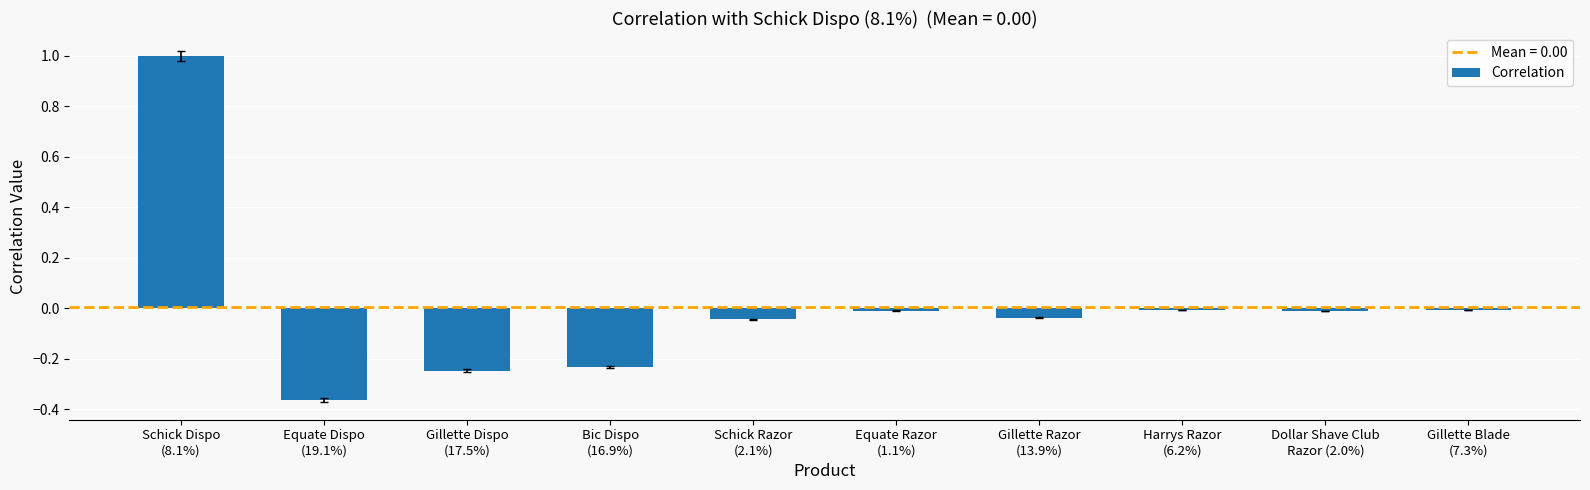

What is the difference between the maximum and minimum values?

1.4